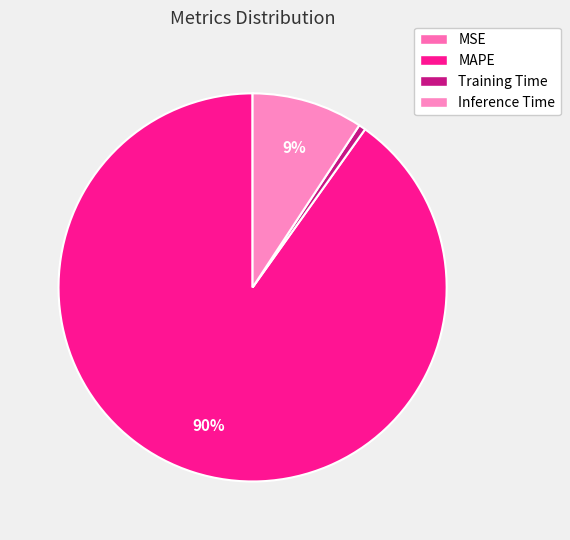

To the nearest percent, what is the average slice percentage?

25%